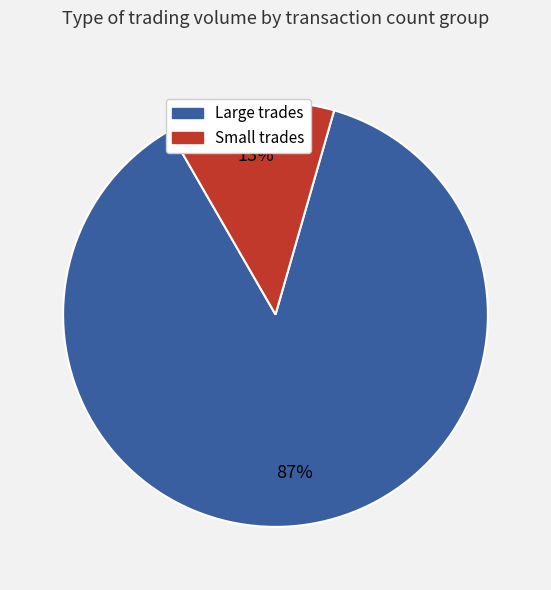

To the nearest percent, what is the difference between the largest and smallest slice percentages?

74%